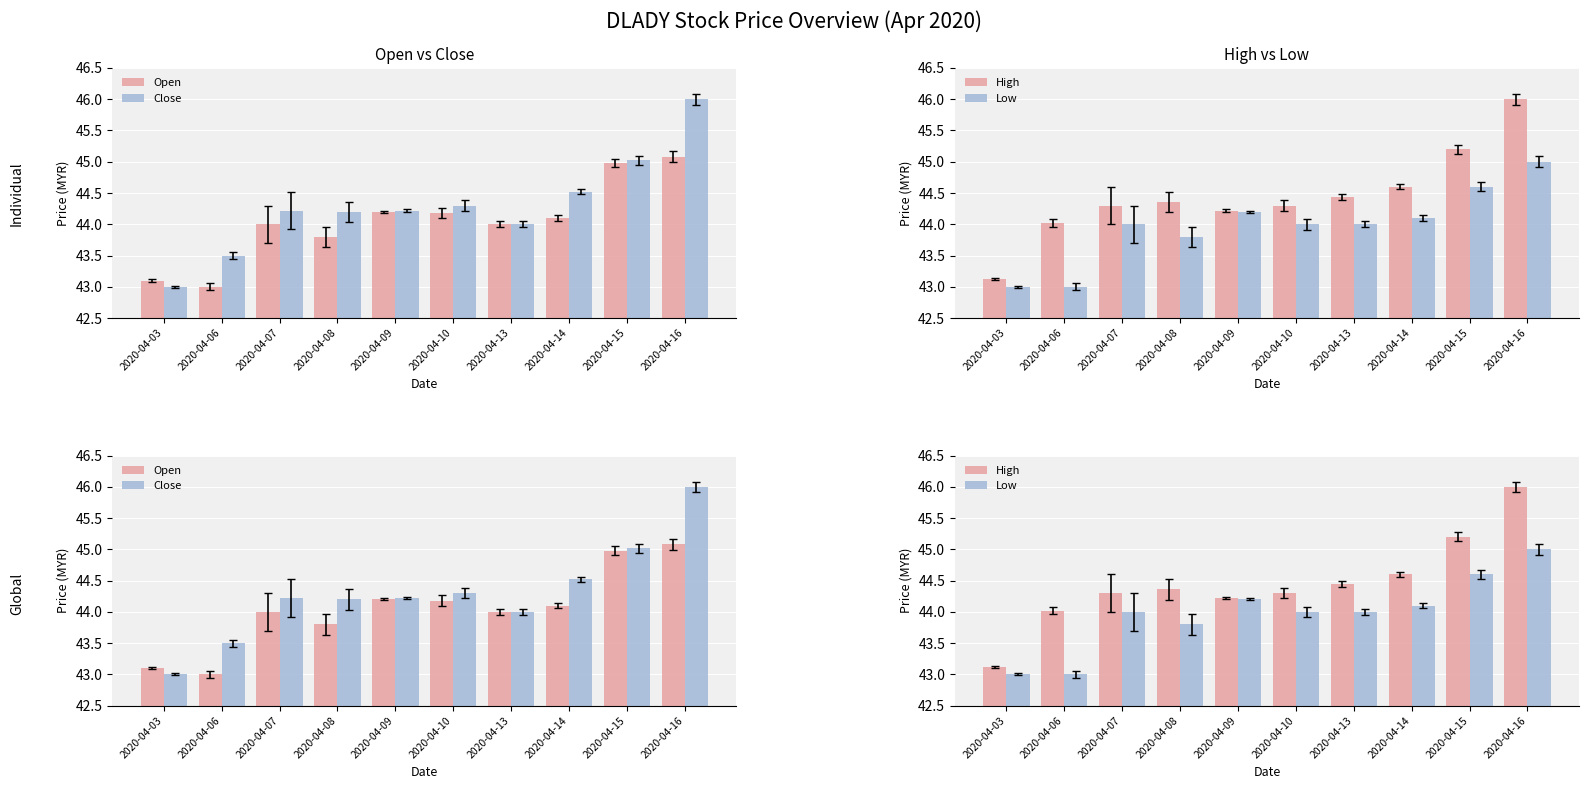

What are all the series names shown in the legend?

Open, Close, High, Low